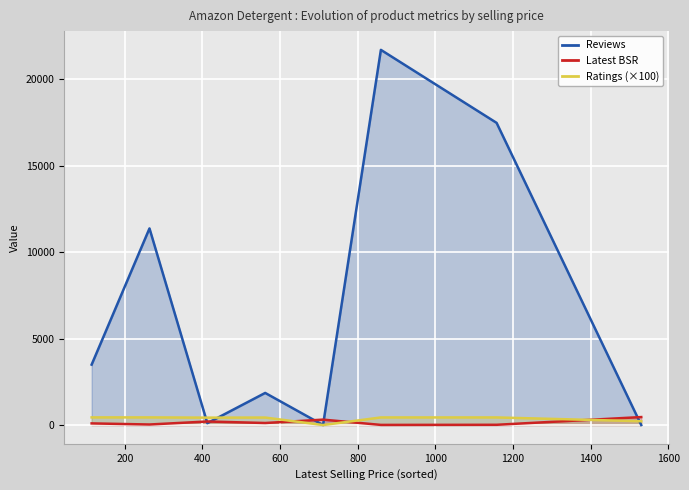

How many lines are shown in the chart?

3